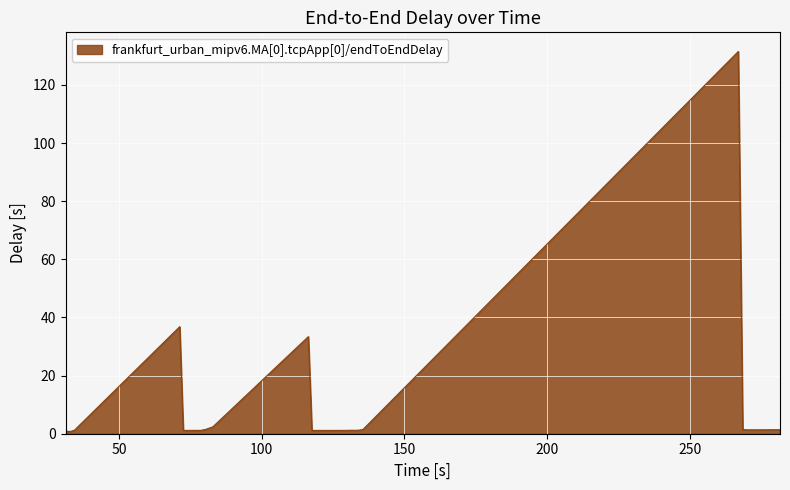

What is the maximum value shown in the chart?

131.5